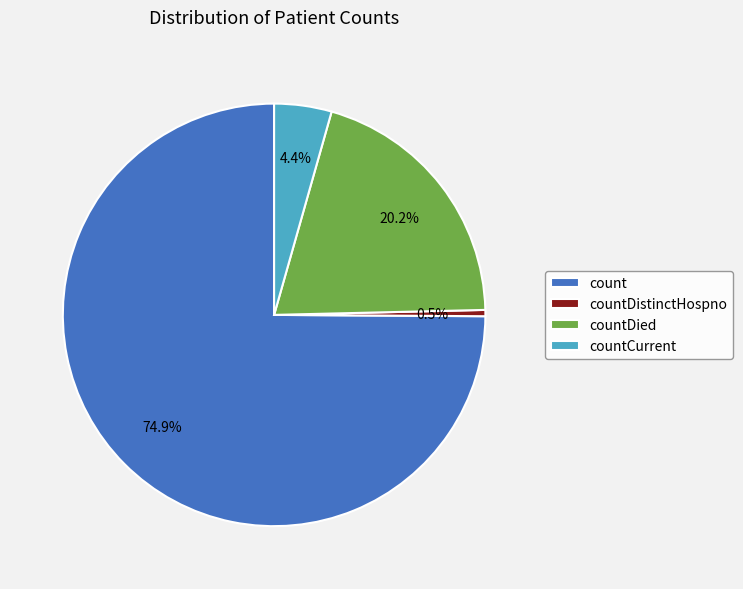

Which category has the smallest portion of the pie?

countDistinctHospno